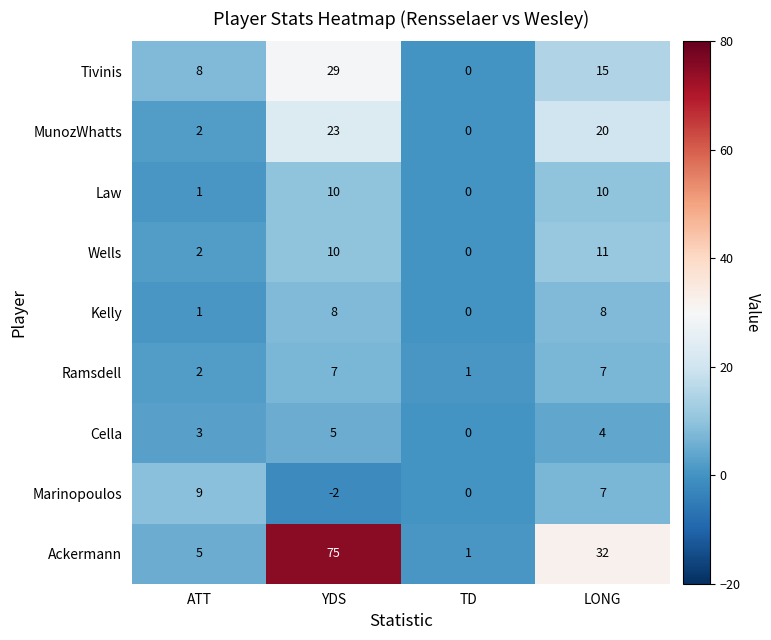

Rank the series by their maximum value, from lowest to highest.

Cella, Ramsdell, Kelly, Marinopoulos, Law, Wells, MunozWhatts, Tivinis, Ackermann